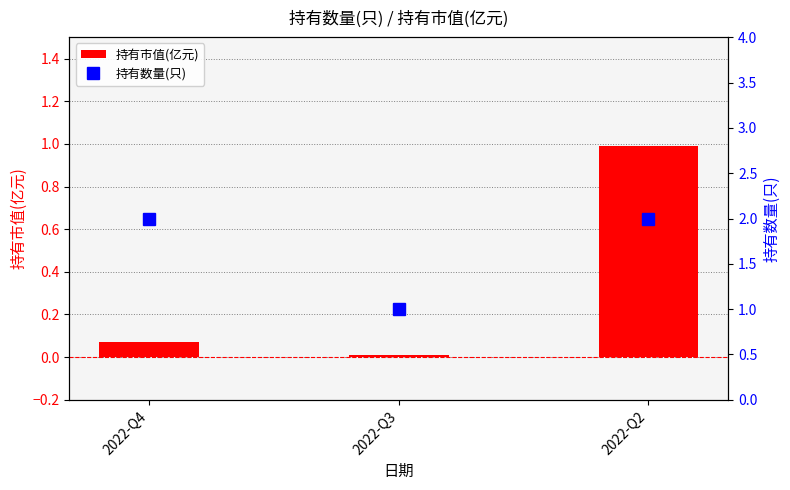

Between 2022-Q3 and 2022-Q2, which is larger?

2022-Q2